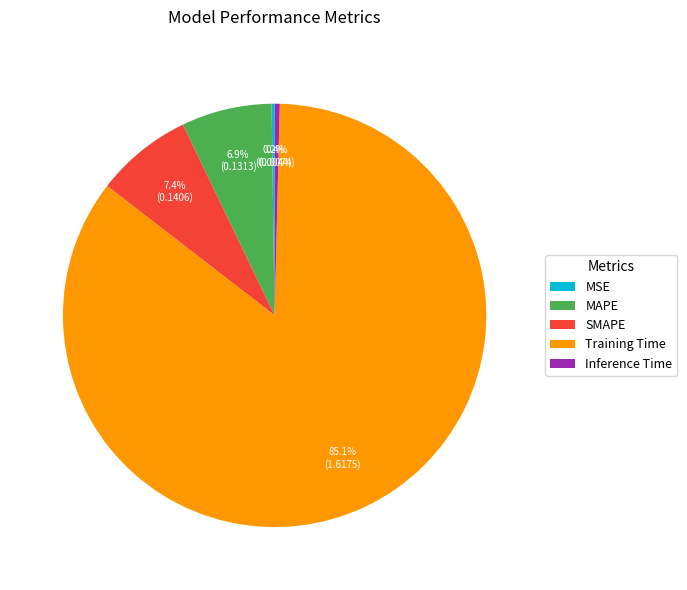

Which slice represents more than half of the pie?

Training Time